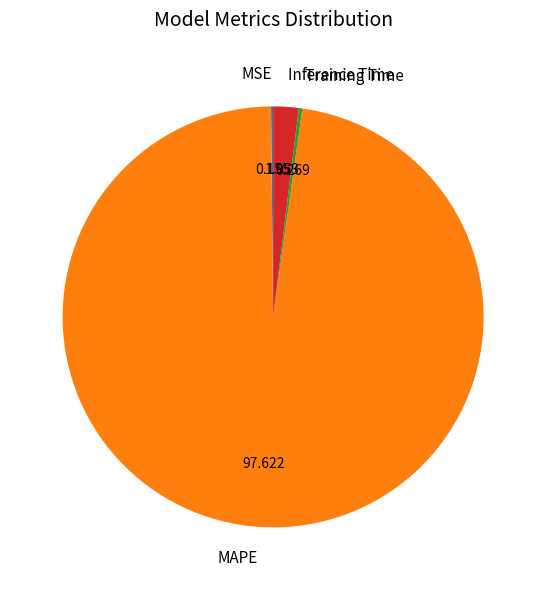

Which slice is the largest?

MAPE